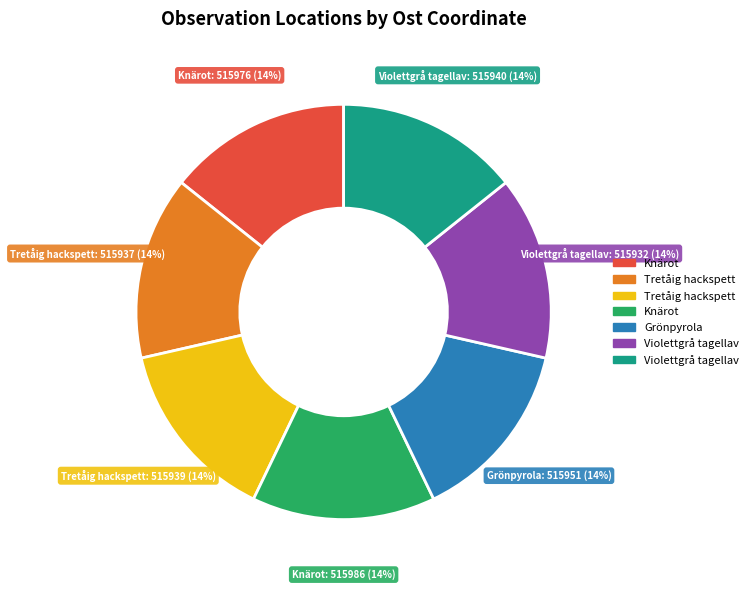

Is there a majority slice in this chart?

No